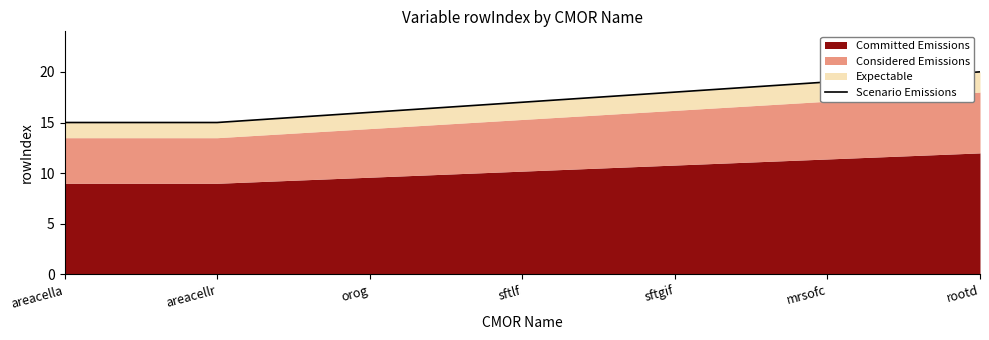

What is the change in value from areacellr to mrsofc?

+4.0